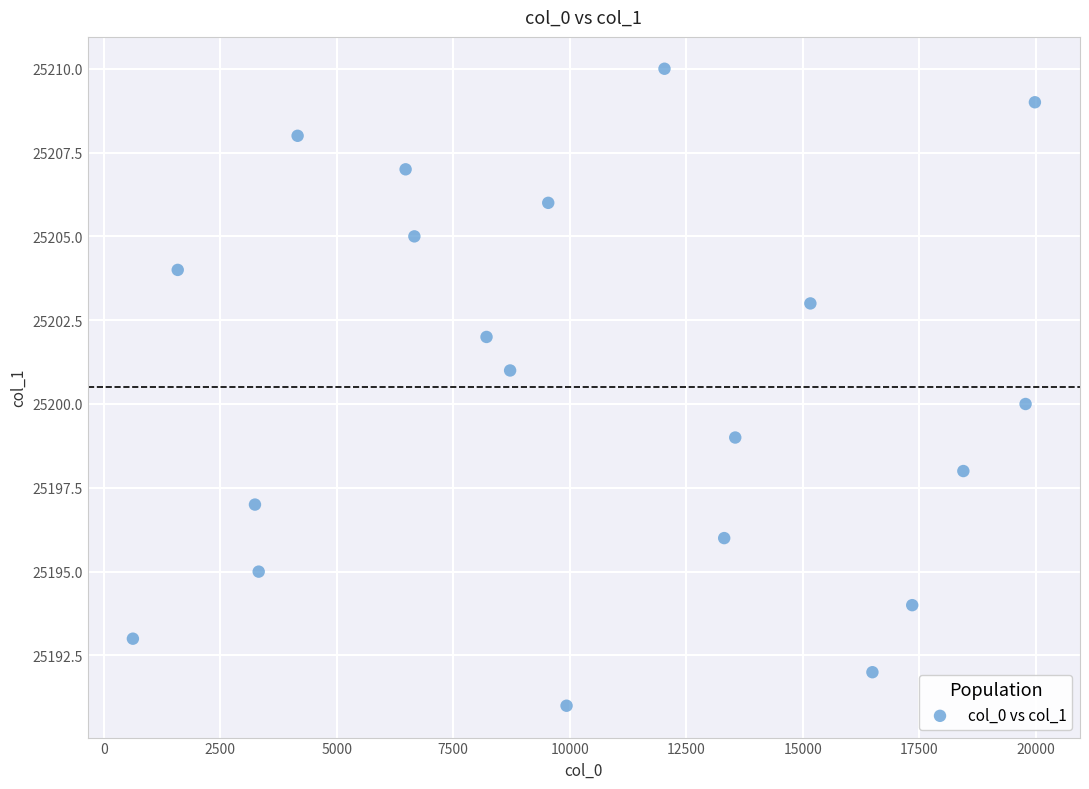

What is the range of Y values (max minus min)?

19